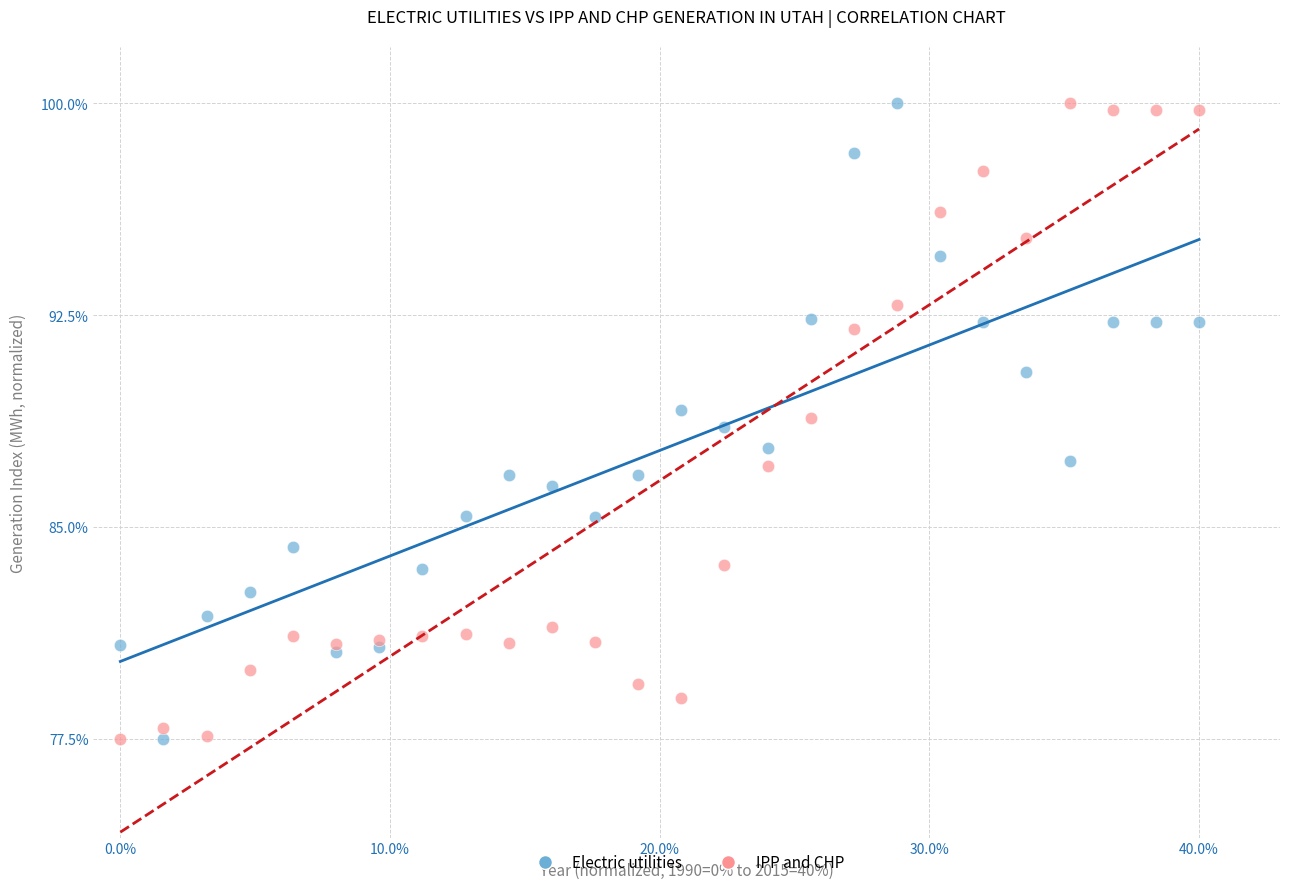

What is the X range (max minus min) for the scatter plot?

40.0